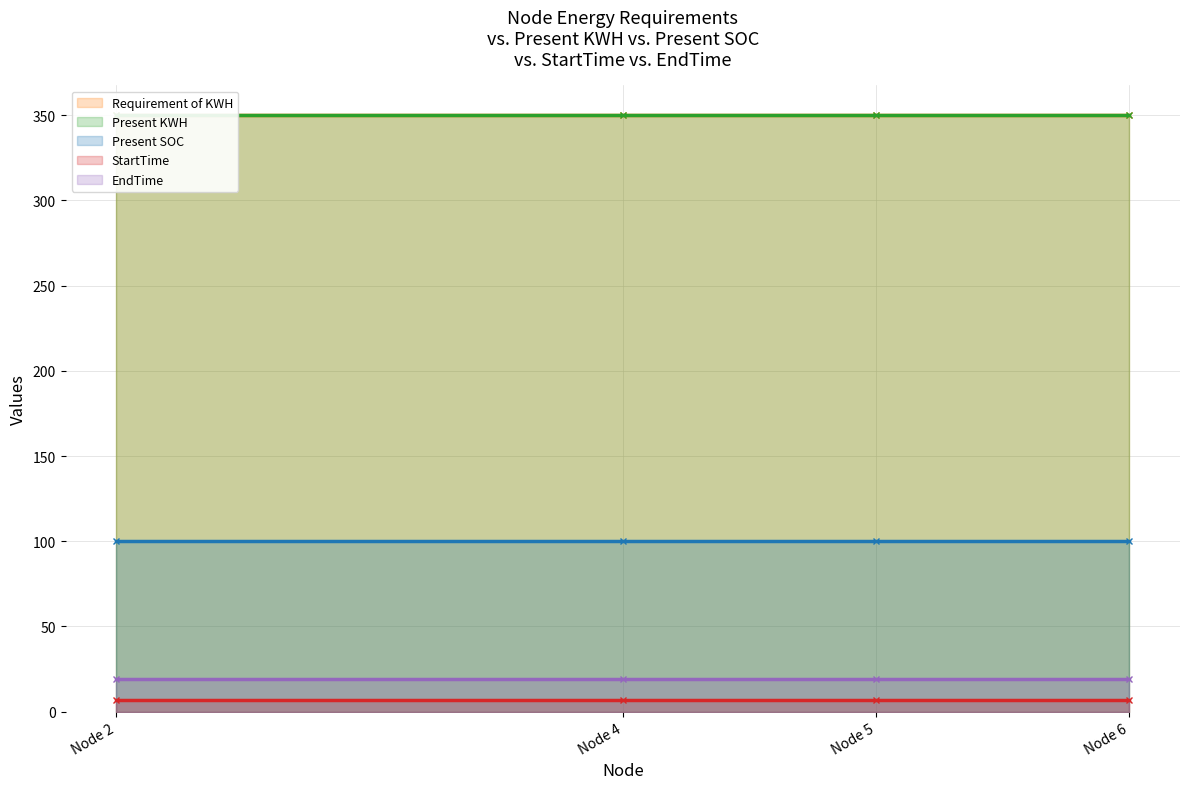

True or false: Present SOC and StartTime intersect in this chart.

False